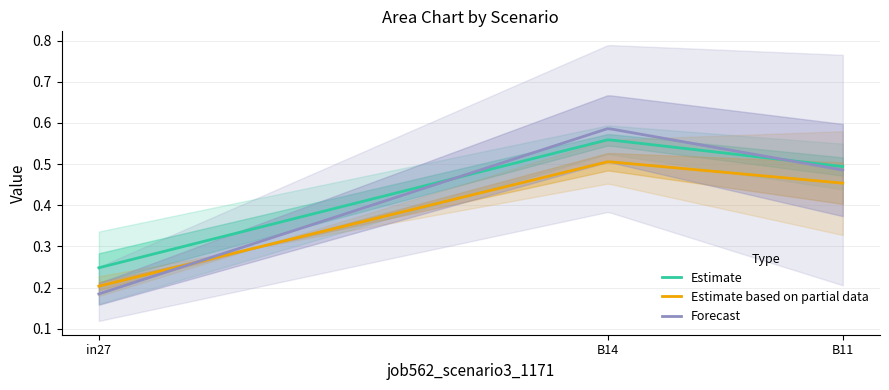

Which series has the largest range (max minus min)?

job566_scenario3_1176